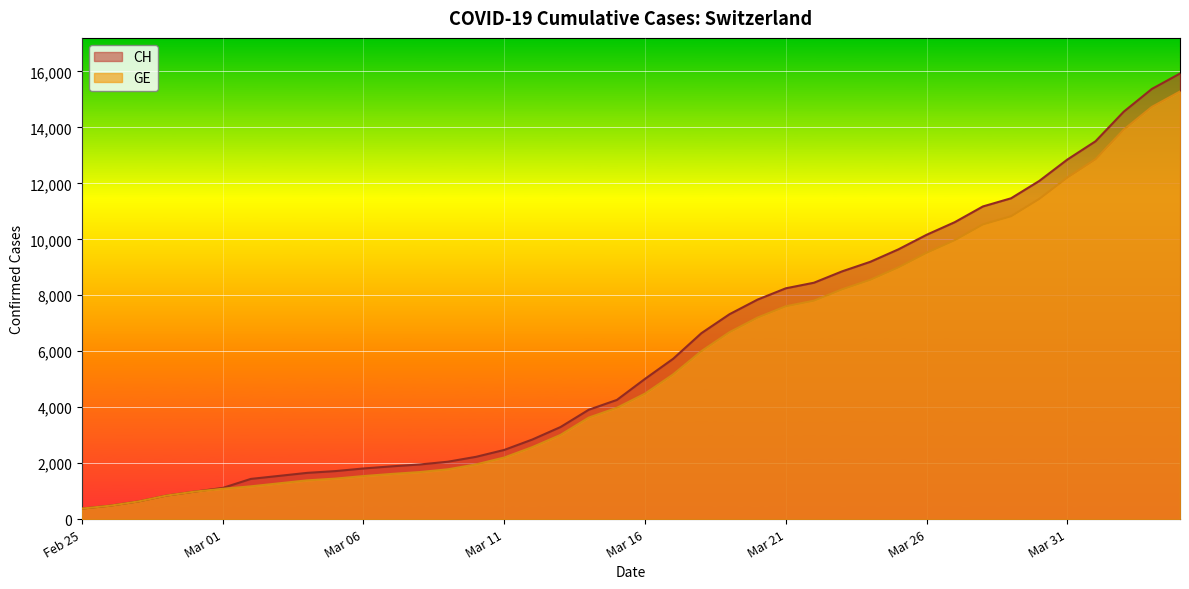

Which series has the largest range (max minus min)?

CH